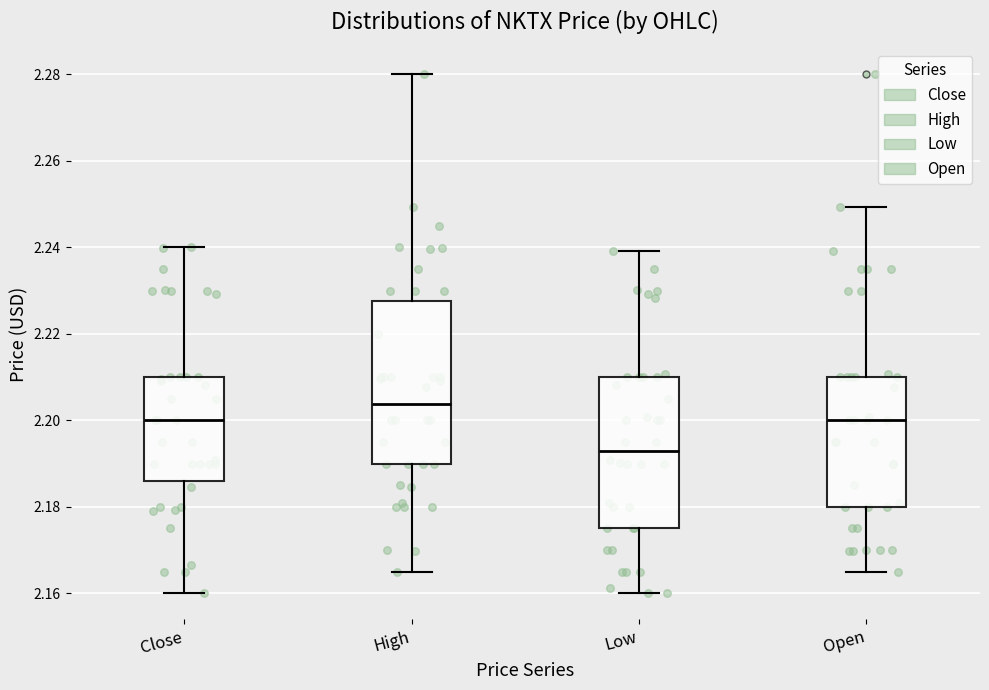

Which box has the lowest median line?

Low